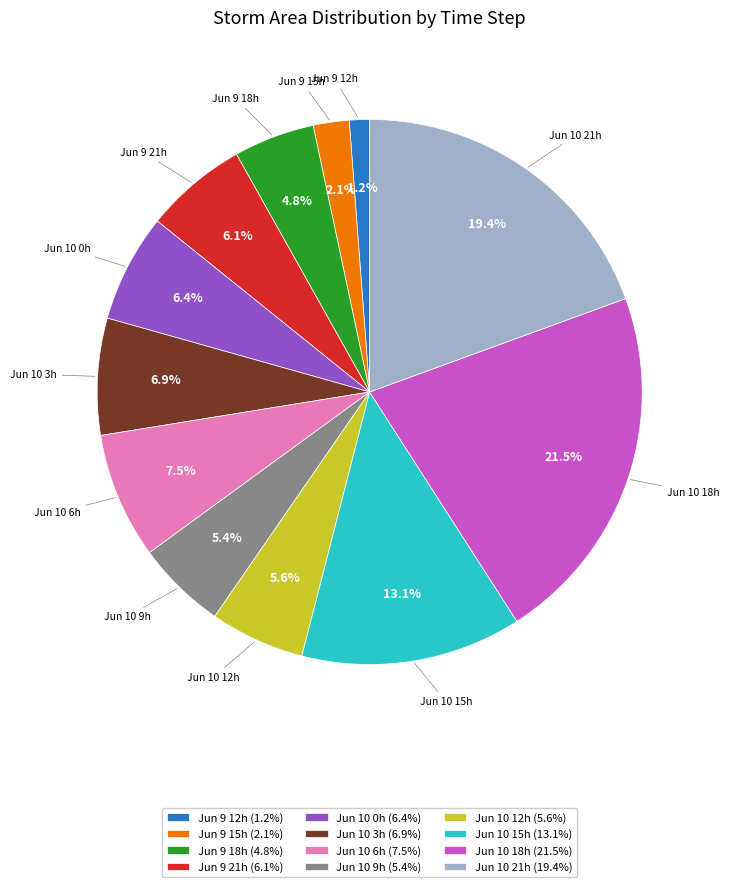

Which slice is the largest?

Jun 10 18h